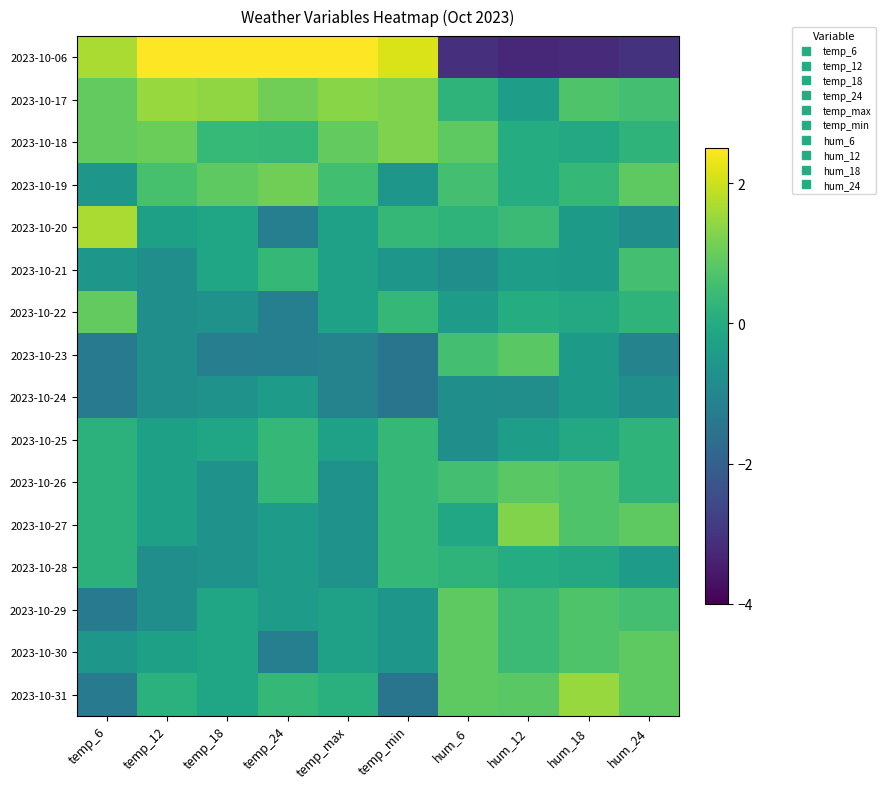

Rank the series at hum_12 from lowest to highest value.

2023-10-06, 2023-10-24, 2023-10-17, 2023-10-21, 2023-10-25, 2023-10-18, 2023-10-19, 2023-10-22, 2023-10-28, 2023-10-20, 2023-10-29, 2023-10-30, 2023-10-23, 2023-10-26, 2023-10-31, 2023-10-27